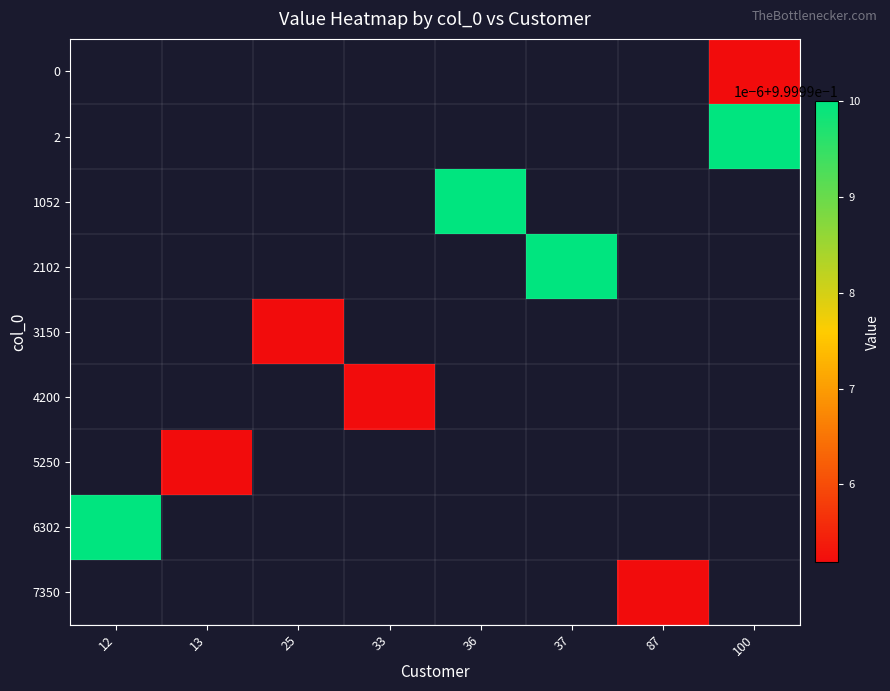

Between 25 and 33, which is larger?

33